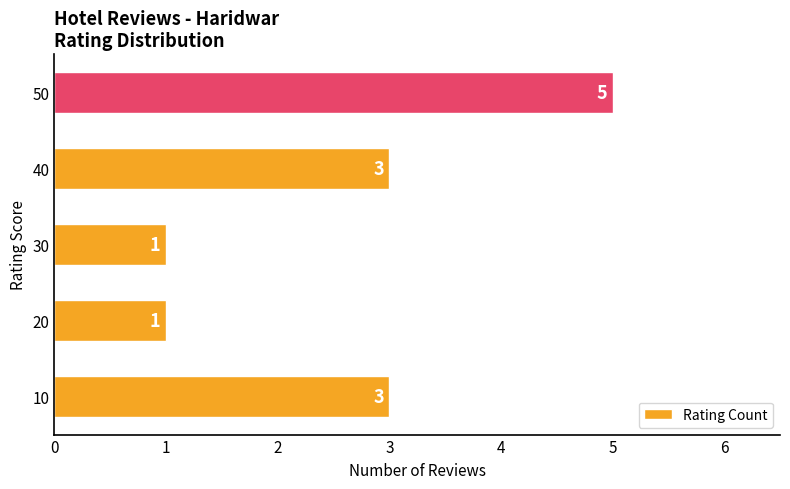

Which has a higher value, 20 or 40?

40